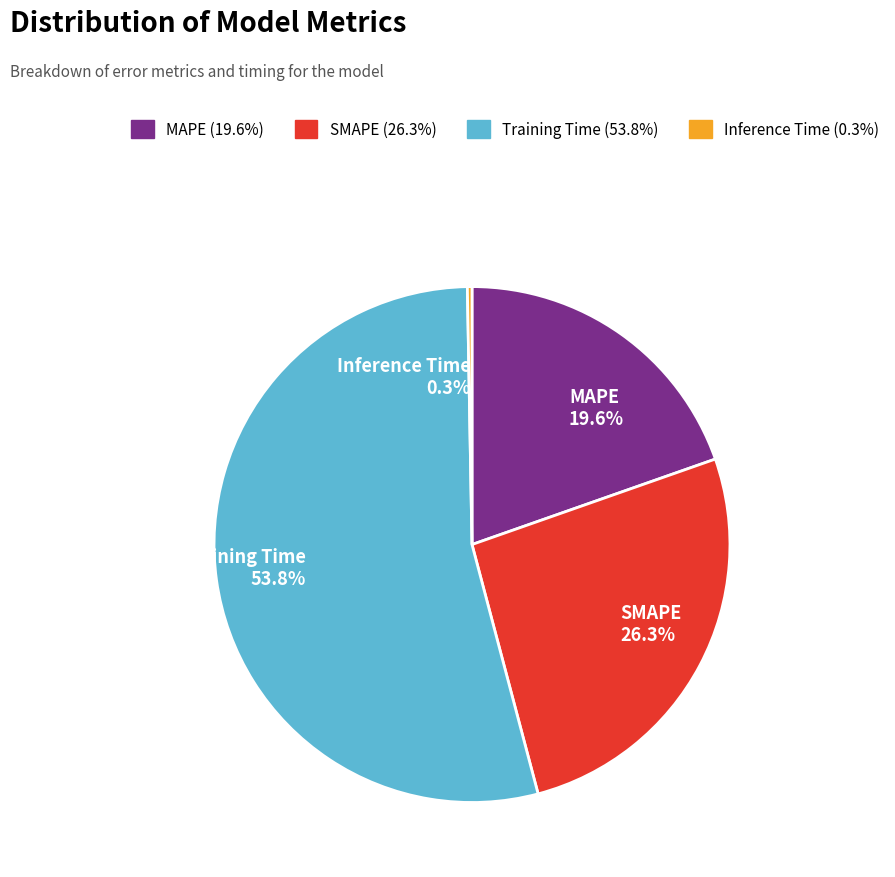

Rank the categories by value from lowest to highest.

Inference Time, MAPE, SMAPE, Training Time